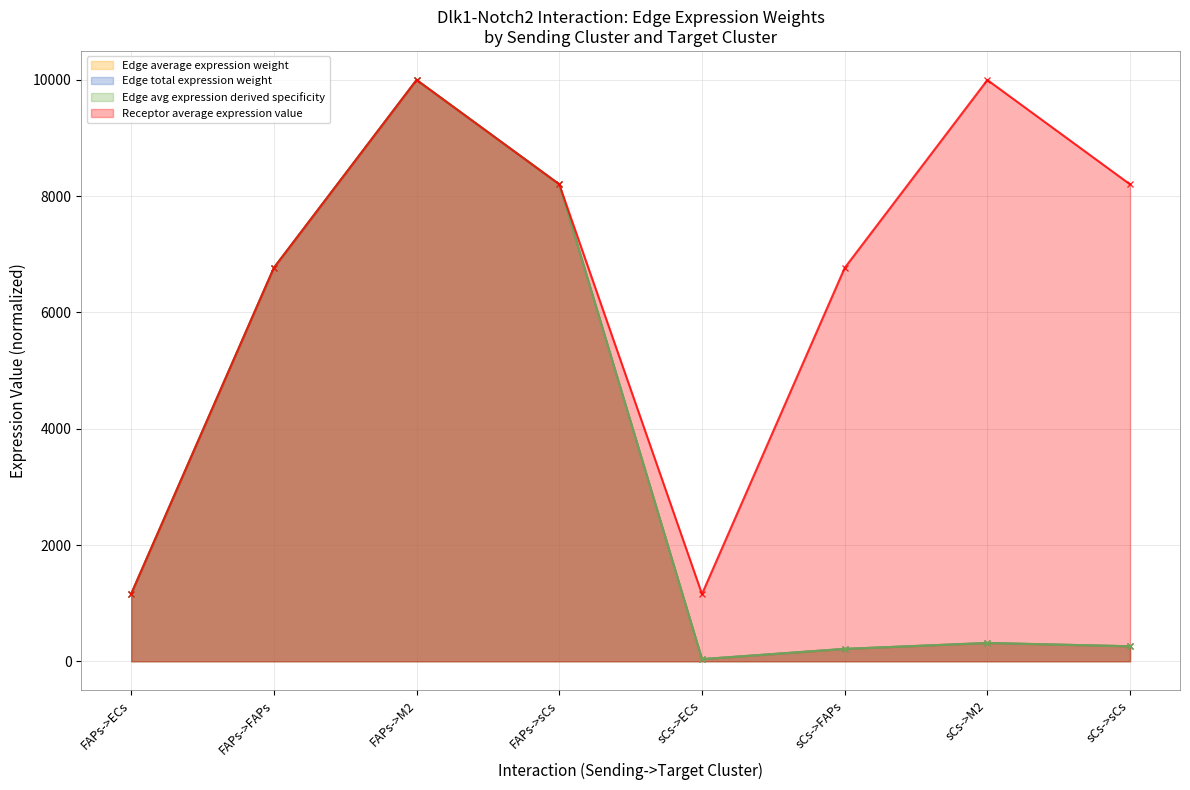

At how many categories does at least one series exceed 6711?

6